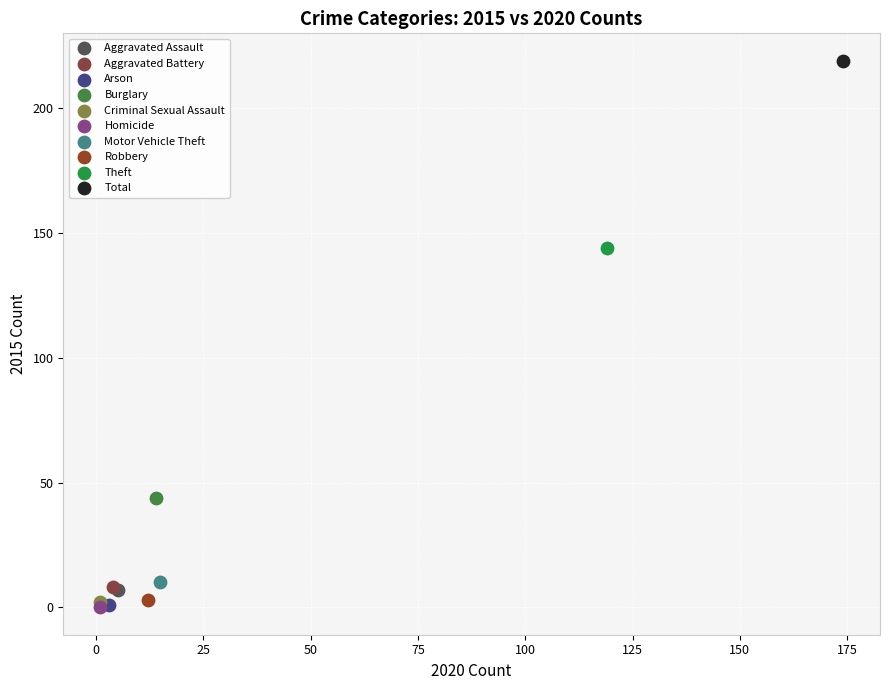

What are all the series names shown in the legend?

Aggravated Assault, Aggravated Battery, Arson, Burglary, Criminal Sexual Assault, Homicide, Motor Vehicle Theft, Robbery, Theft, Total